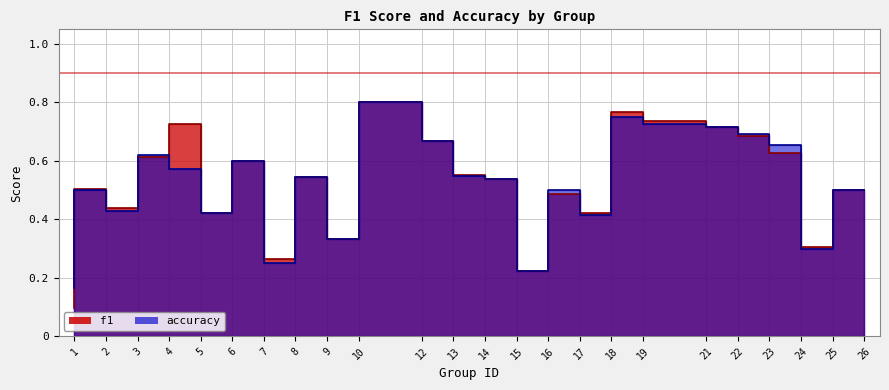

How many intersections are there between f1 and accuracy?

5